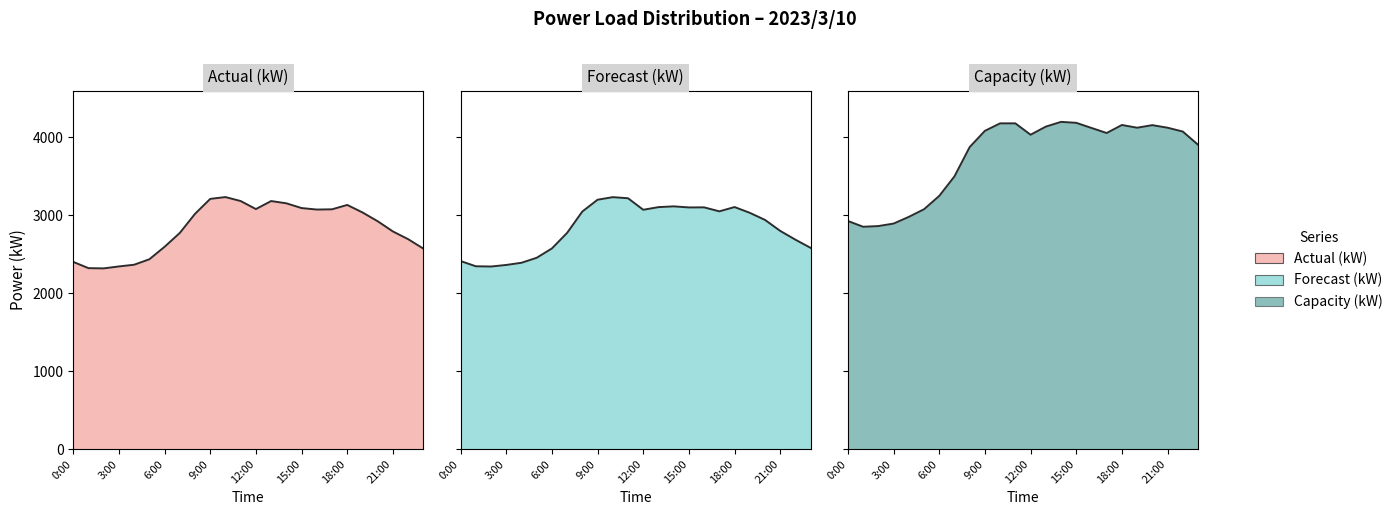

What is the difference between the second highest and minimum values in the Capacity (kW) series?

1334